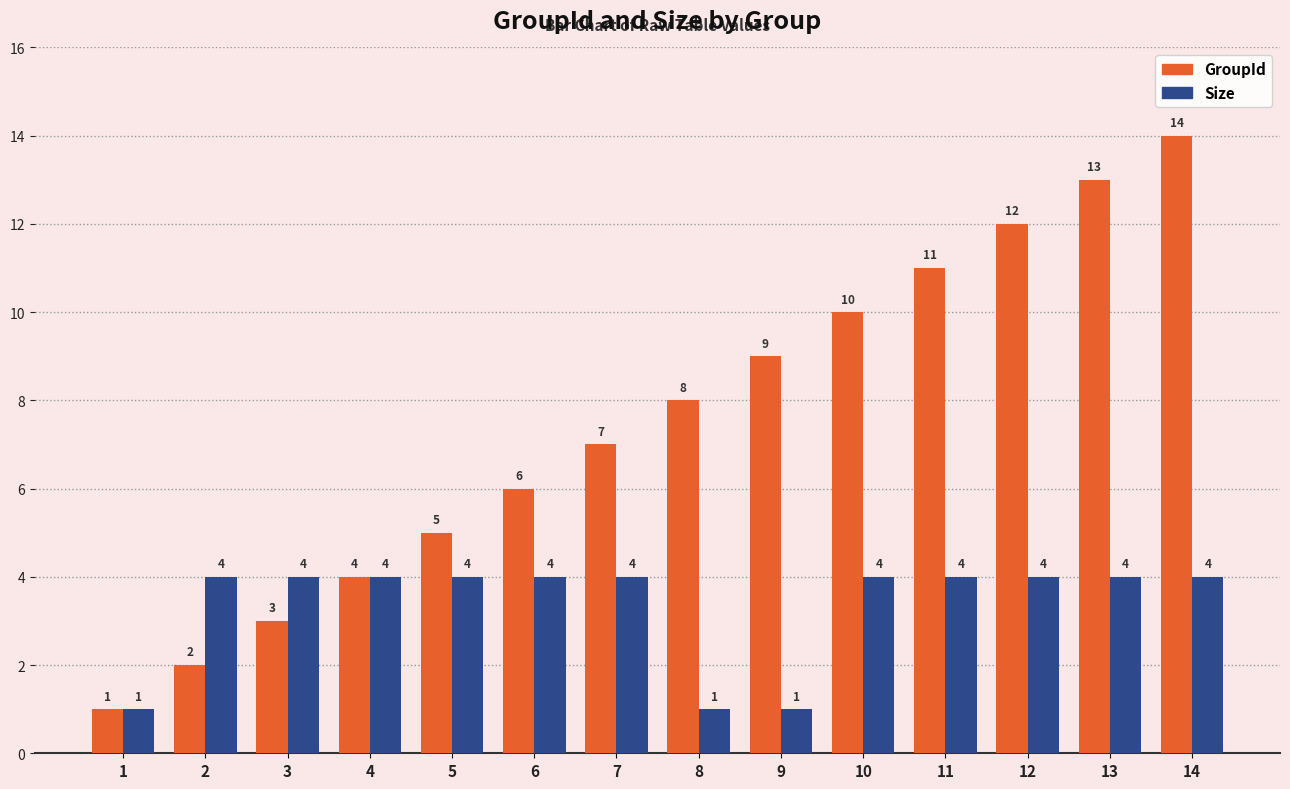

What is the minimum value for GroupId?

1